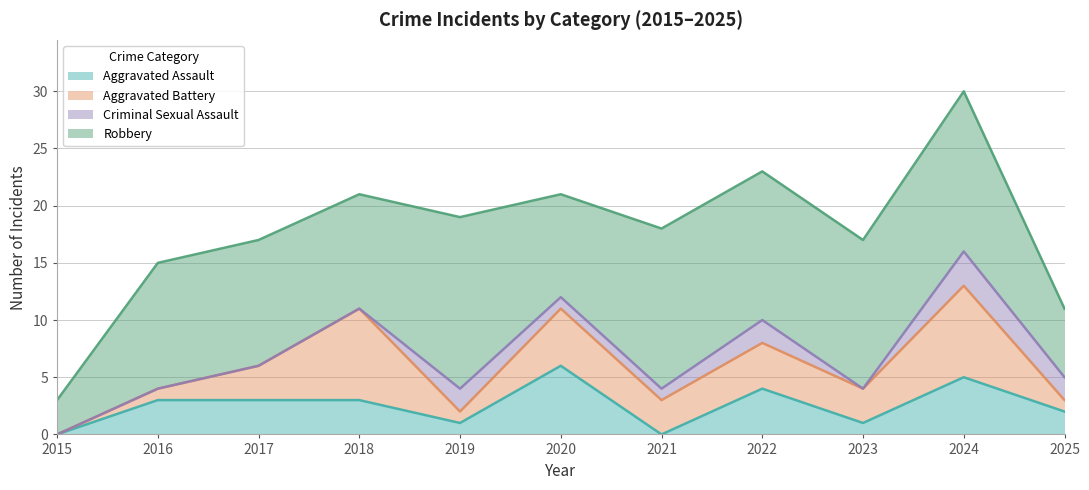

Is it true that Robbery equals 2 at 2015?

False